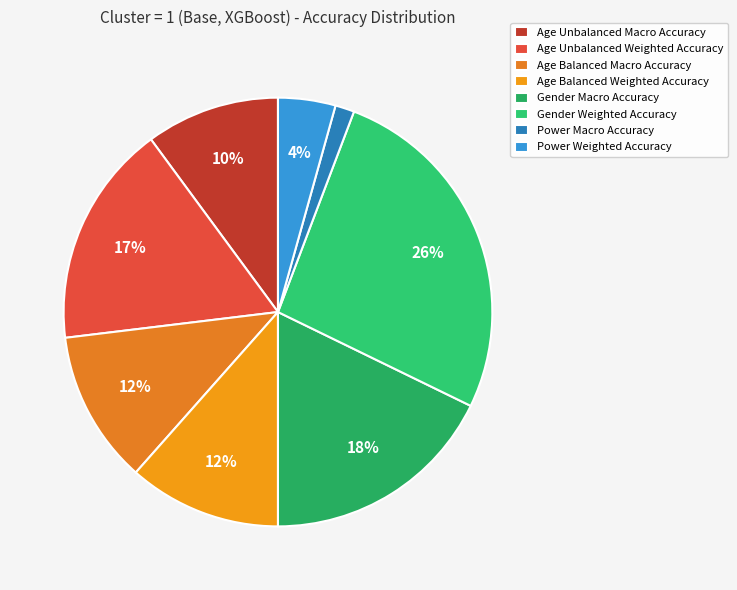

To the nearest percent, what is the difference between the largest and smallest slice percentages?

25%